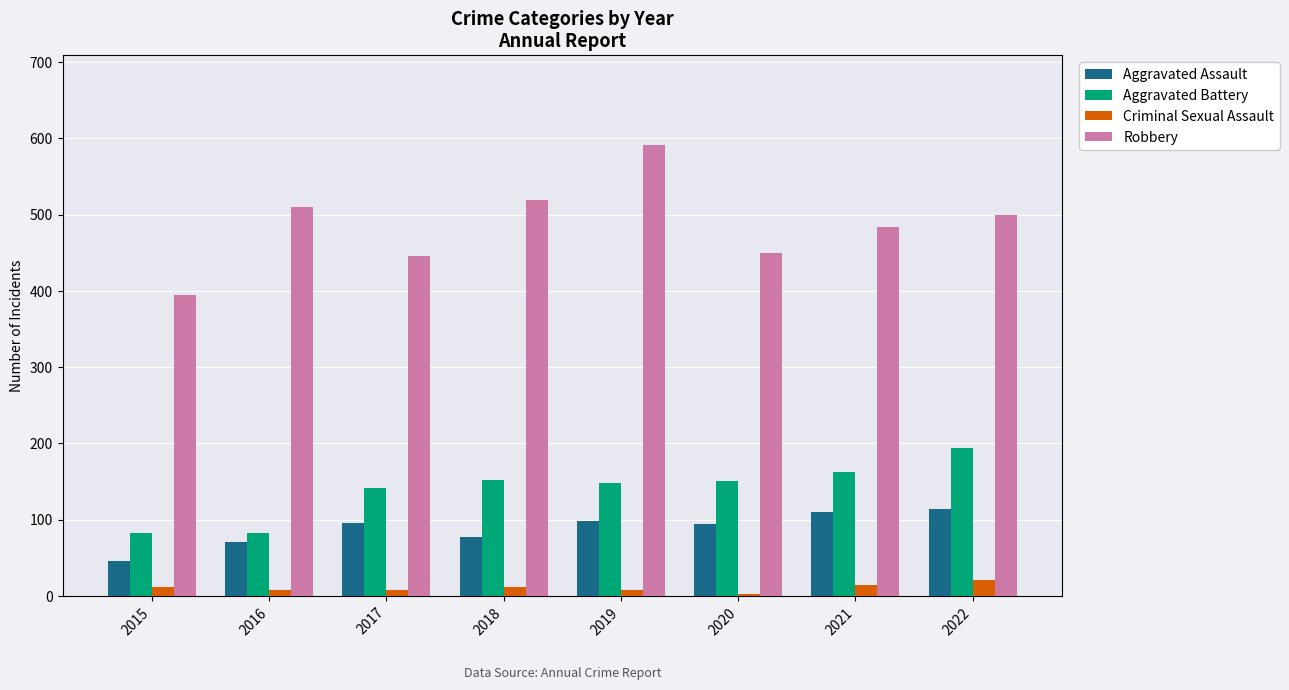

At which label does Aggravated Assault reach its minimum?

2015